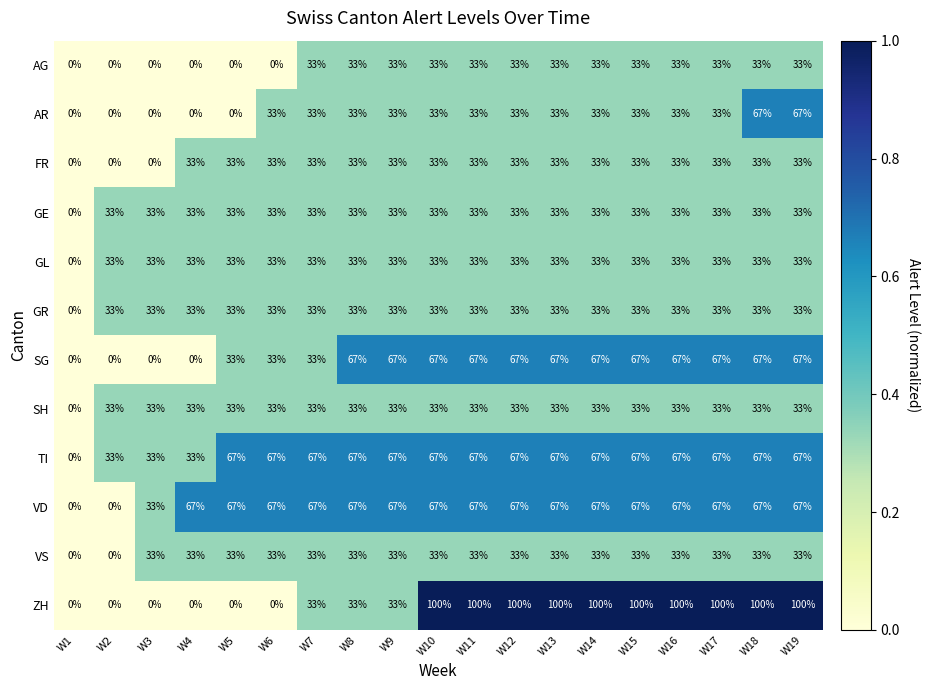

What is the difference between the maximum and minimum values in the FR series?

33